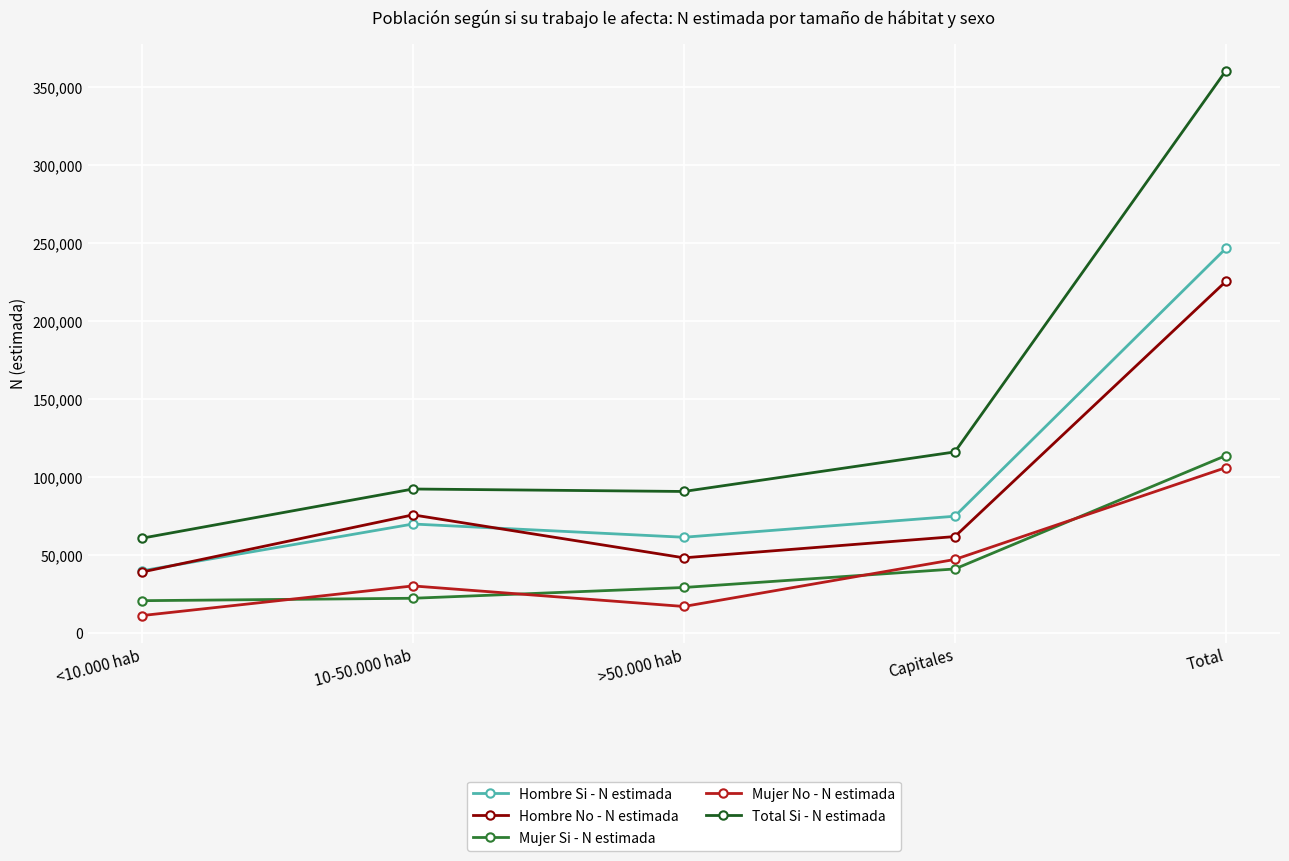

List the labels in order of Hombre No - N estimada value, largest first.

Total, 10-50.000 hab, Capitales, >50.000 hab, <10.000 hab